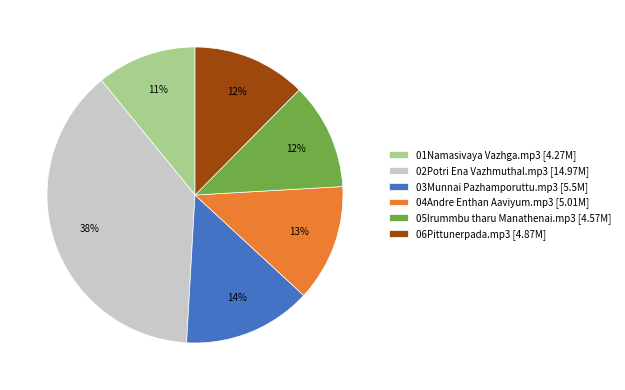

To the nearest percent, what is the average slice percentage?

17%